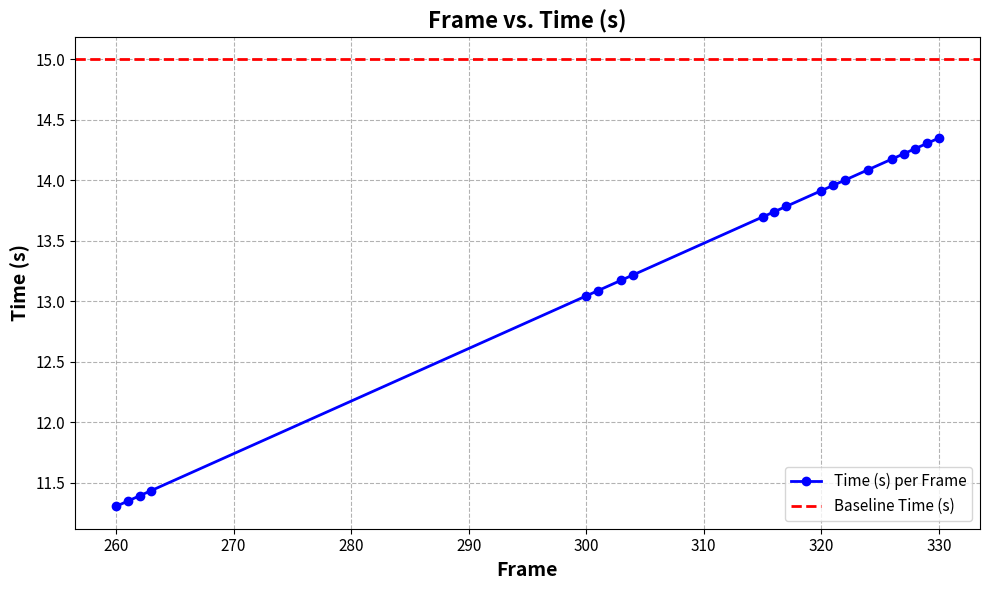

Rank the categories by value from highest to lowest.

330, 329, 328, 327, 326, 324, 322, 321, 320, 317, 316, 315, 304, 303, 301, 300, 263, 262, 261, 260